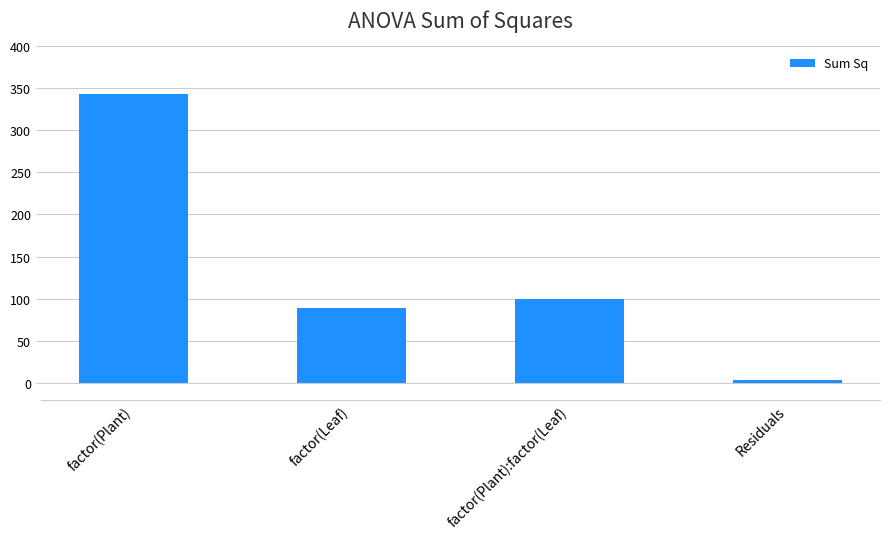

What is the average value?

133.4